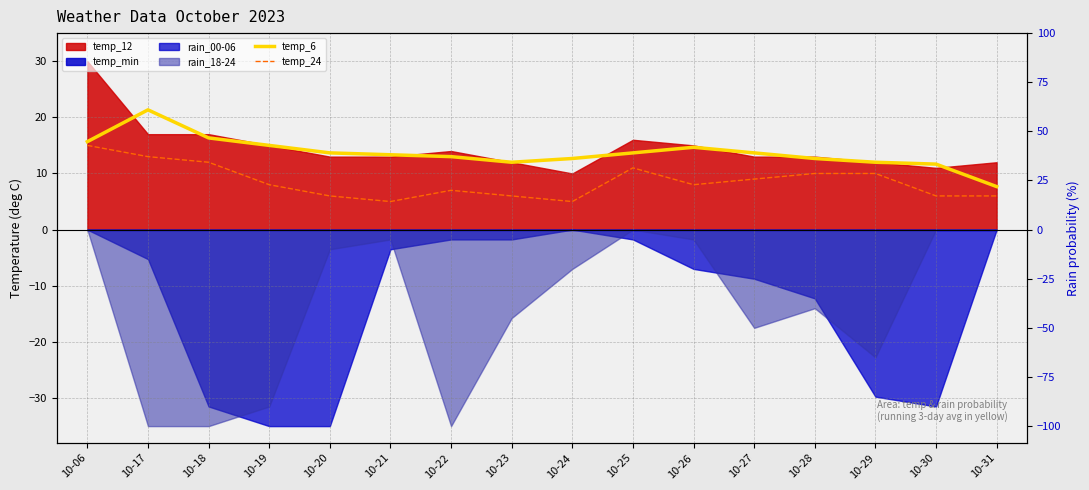

What is the value of the temp_6 point at the 1st from the left?

15.7